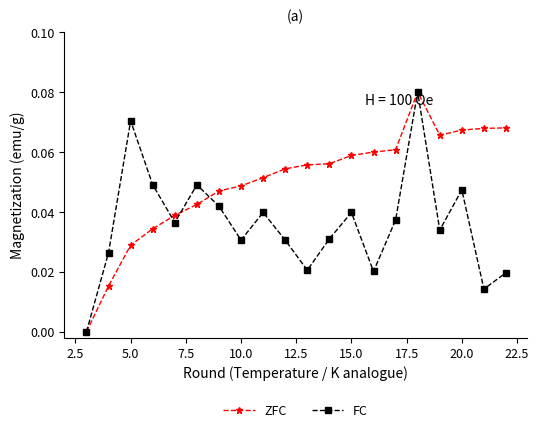

In FC, how many points are higher than both neighbors (excluding endpoints)?

6